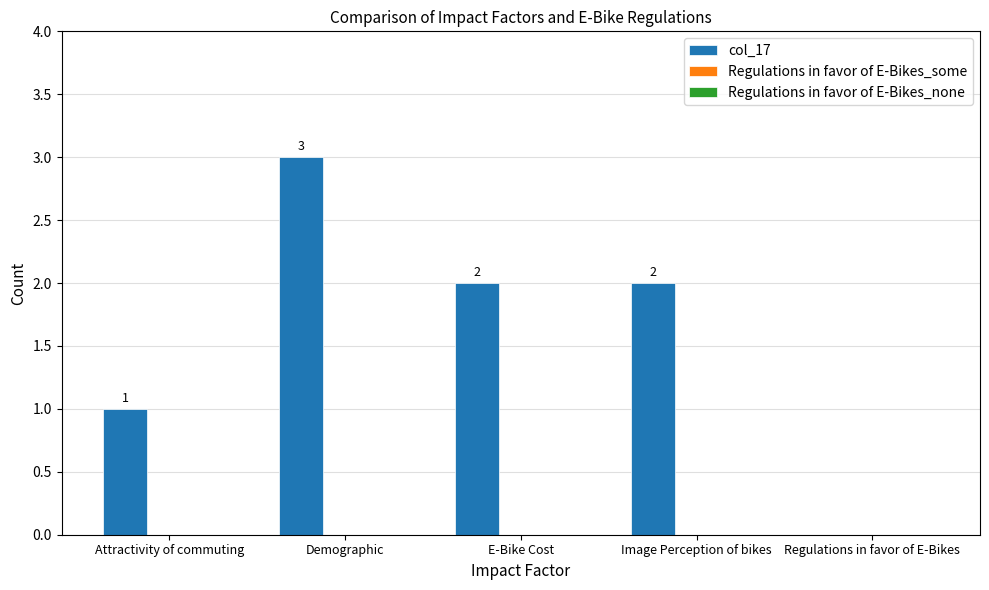

How many values are above zero?

4